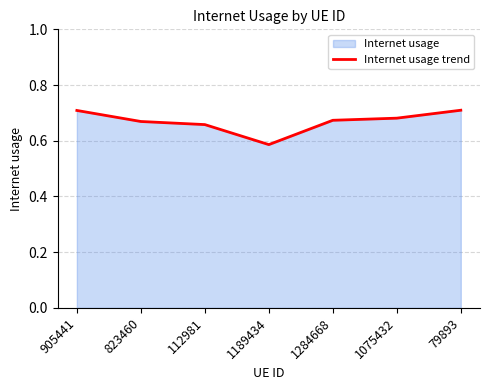

What is the label of the 1st point from the right?

79893